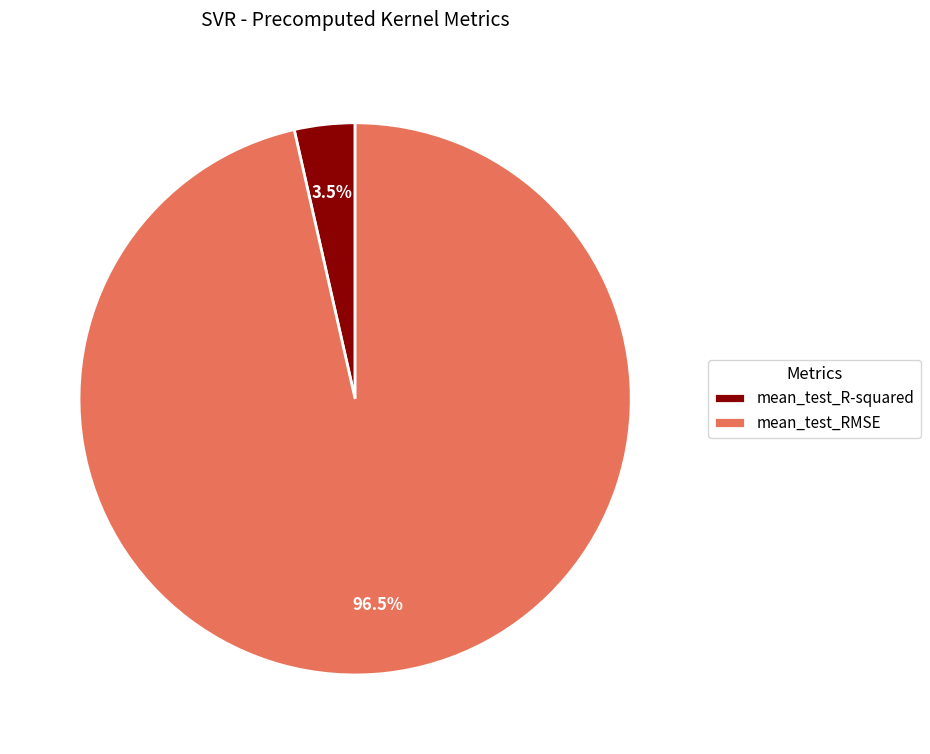

Which category accounts for the majority?

mean_test_RMSE